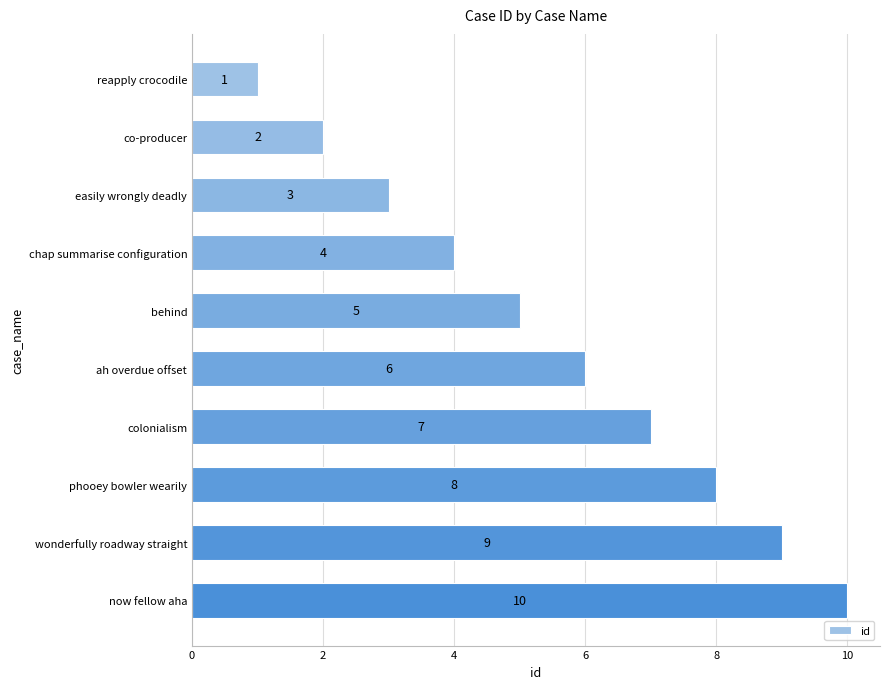

What is the ratio of the value at colonialism to the value at co-producer?

3.5